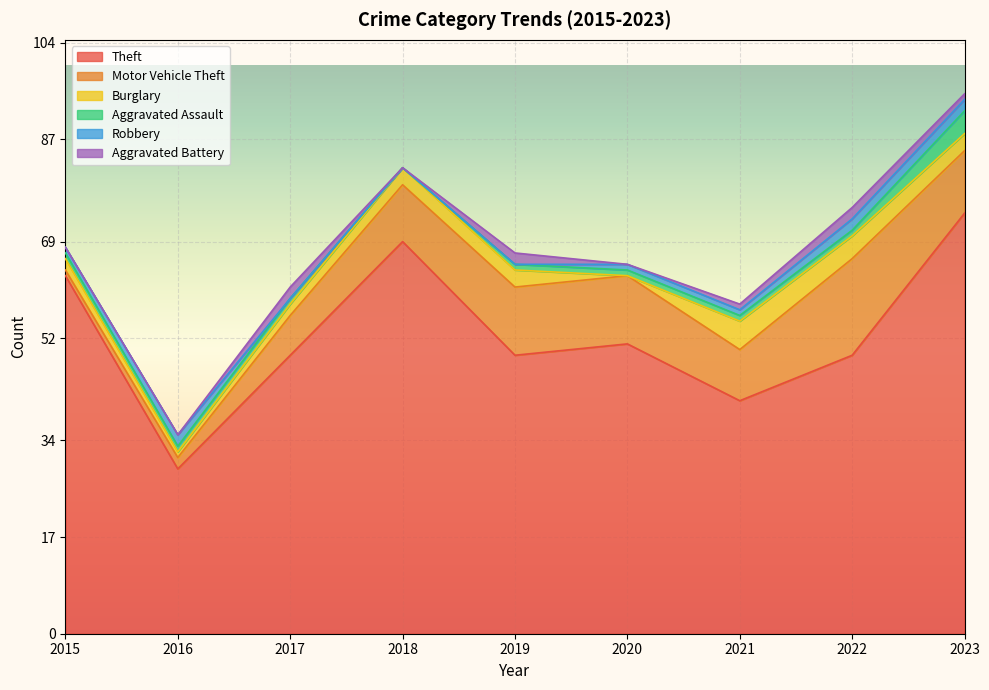

At which label does Motor Vehicle Theft reach its minimum?

2015